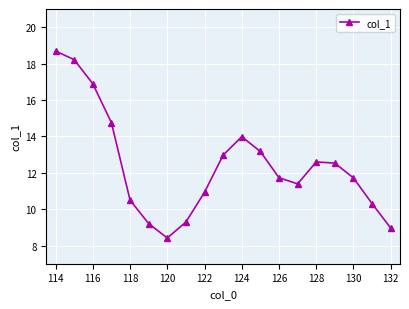

How many interior local valleys (lower than both neighbors) does the data have?

2